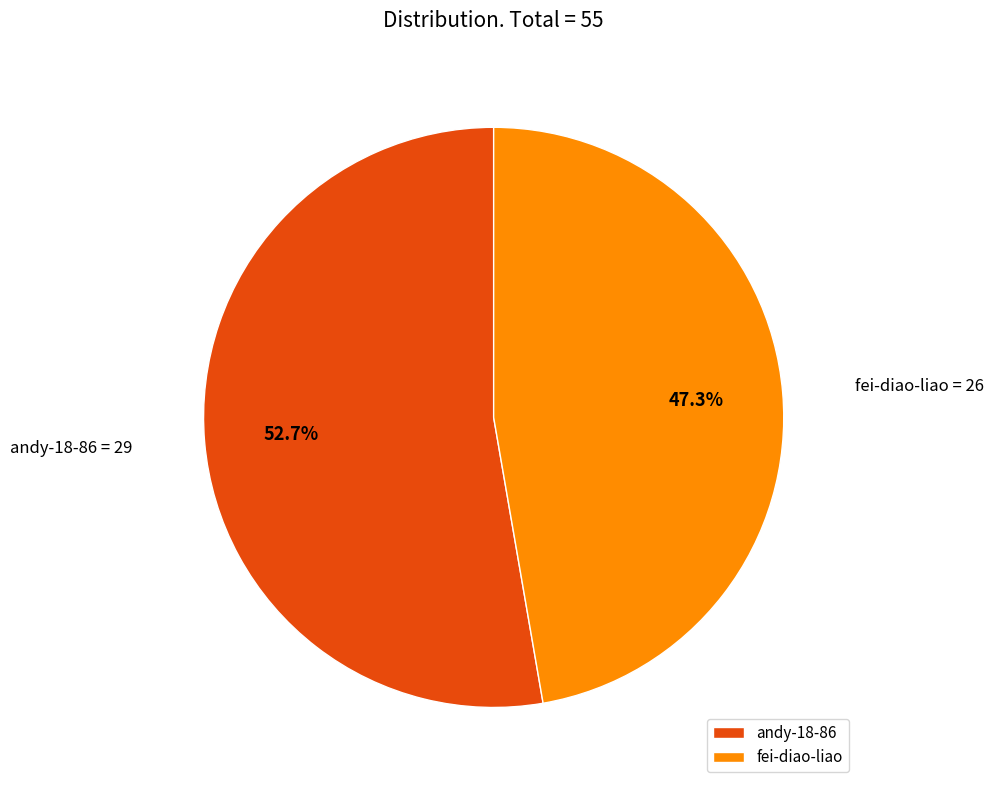

How many slices are in this pie chart?

2